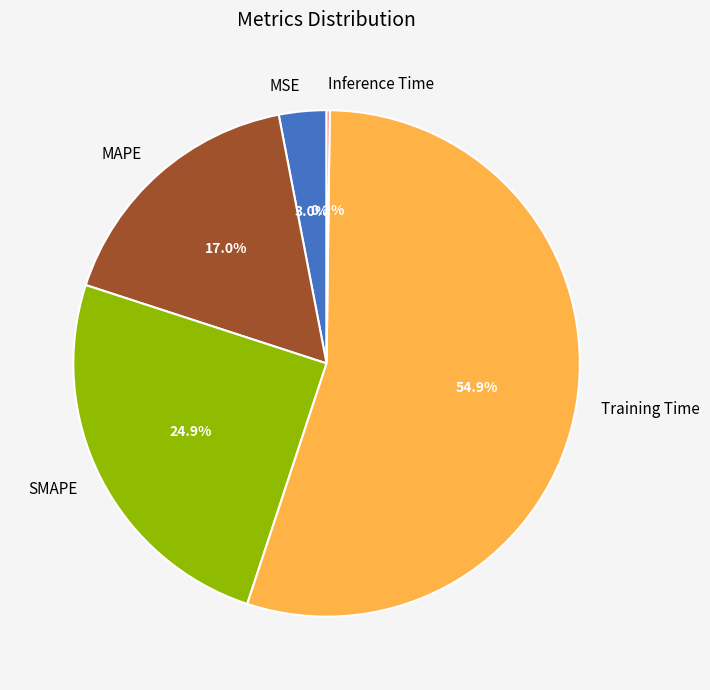

Which slice is the largest?

Training Time